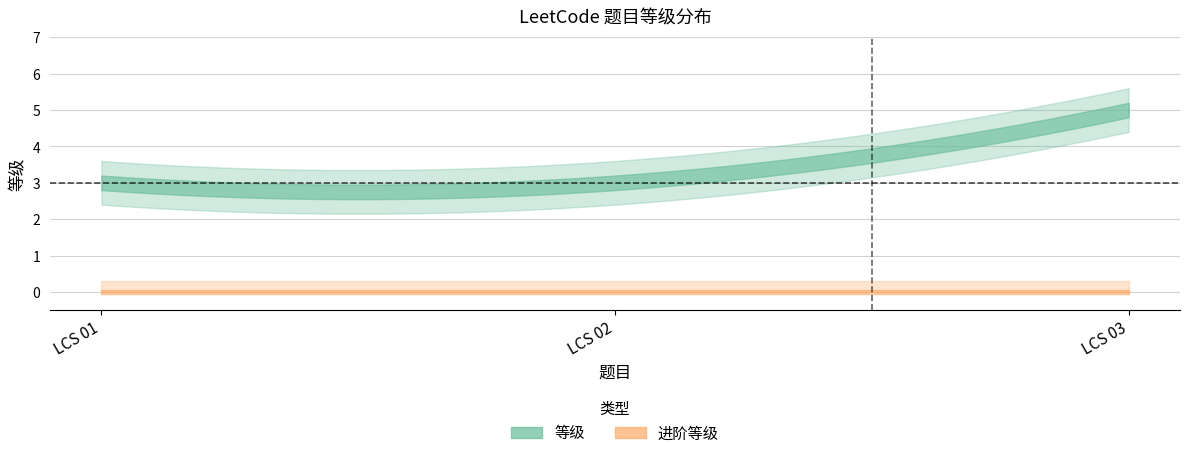

Which series has the largest total across all categories?

等级